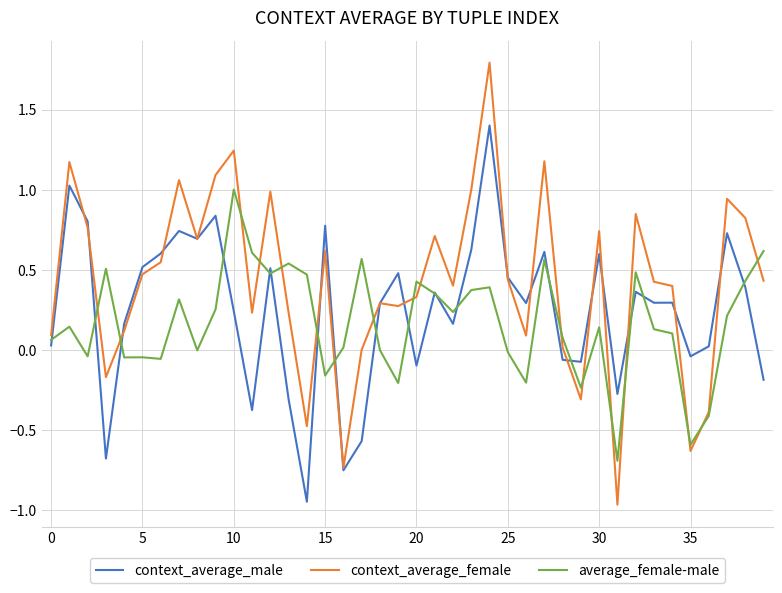

What is the highest value of the context_average_female series?

1.8